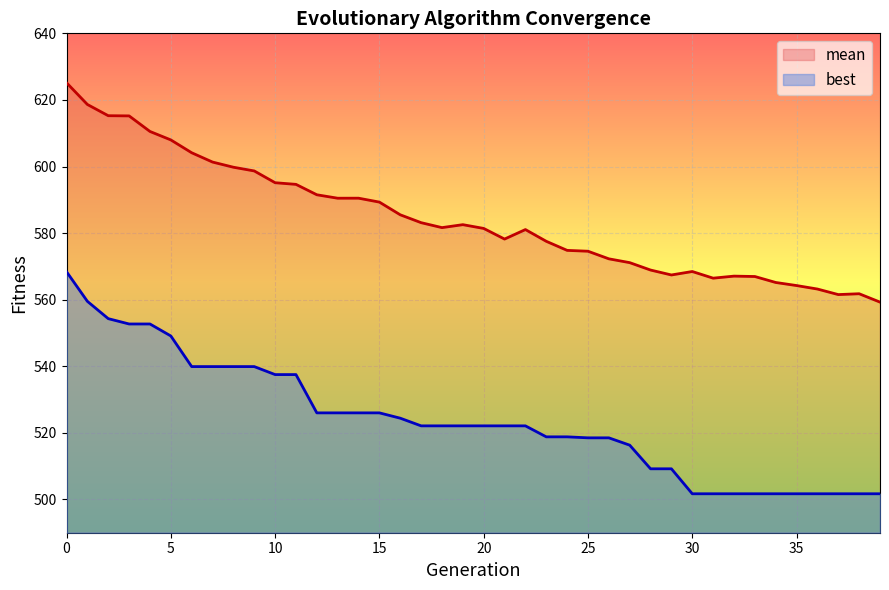

What is the approximate value of mean at 33?

567.0